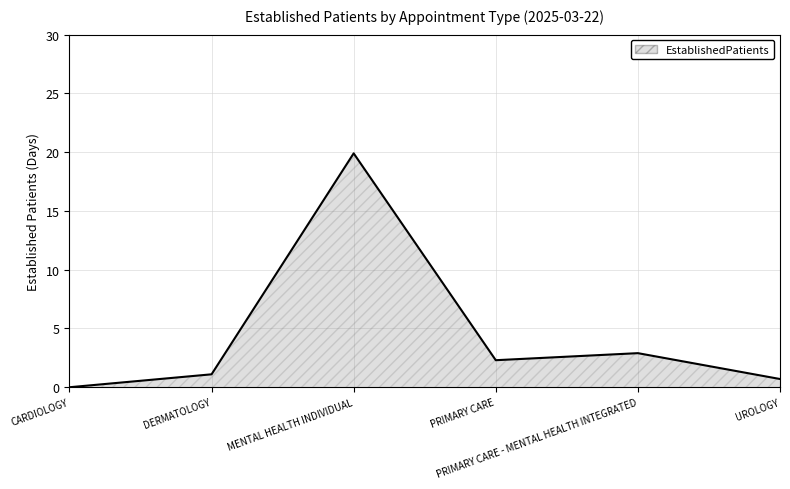

How many interior local peaks (higher than both neighbors) does the data have?

2